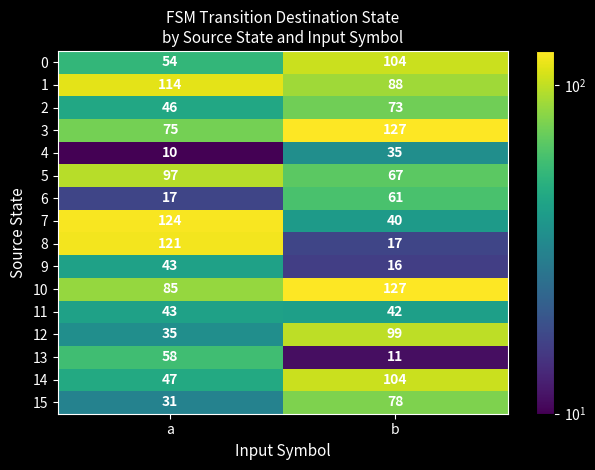

What is the difference between the highest and lowest values at a?

114